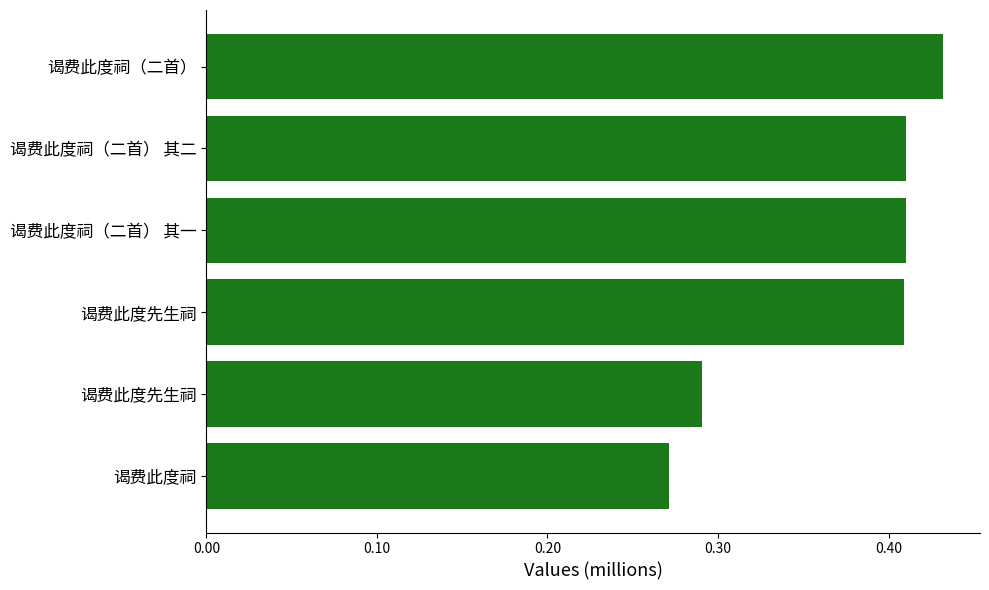

Does the chart contain any negative values?

No